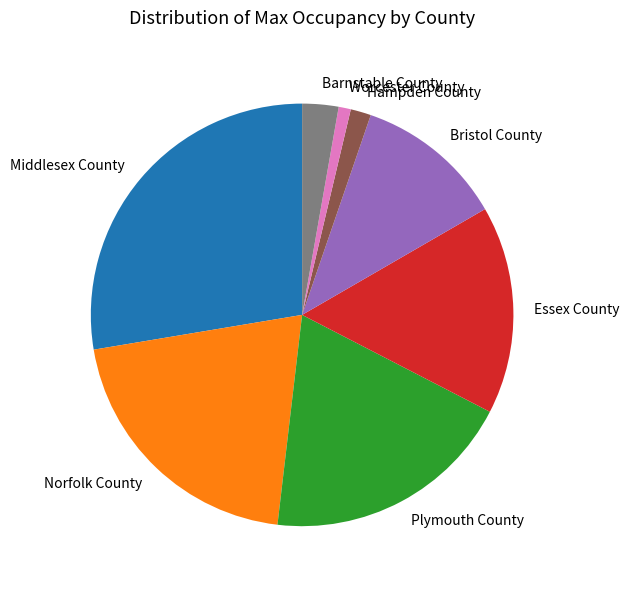

The Plymouth County slice represents 11% of the pie. True or false?

False